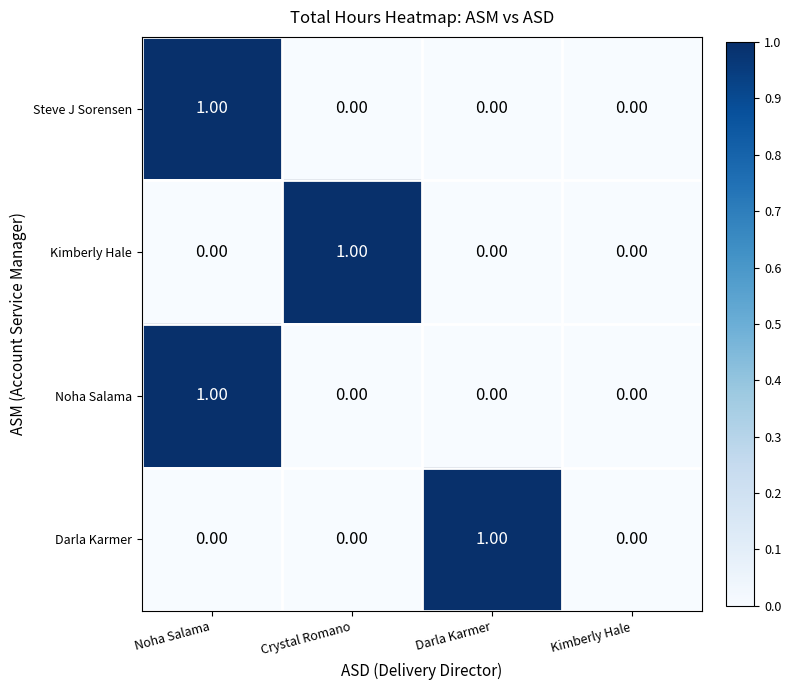

What is the spread (max minus min) of values at Darla Karmer?

1